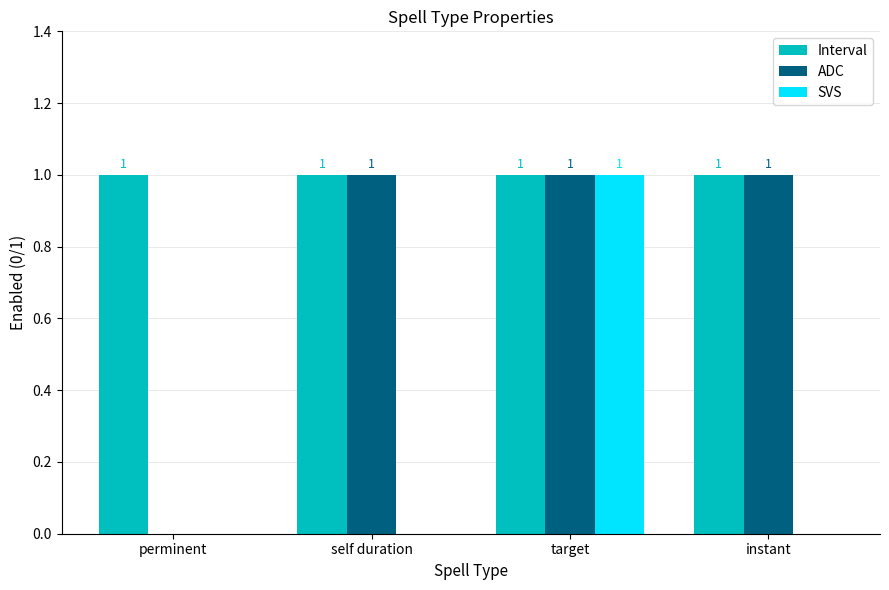

Is it true that ADC equals 1 at self duration?

True